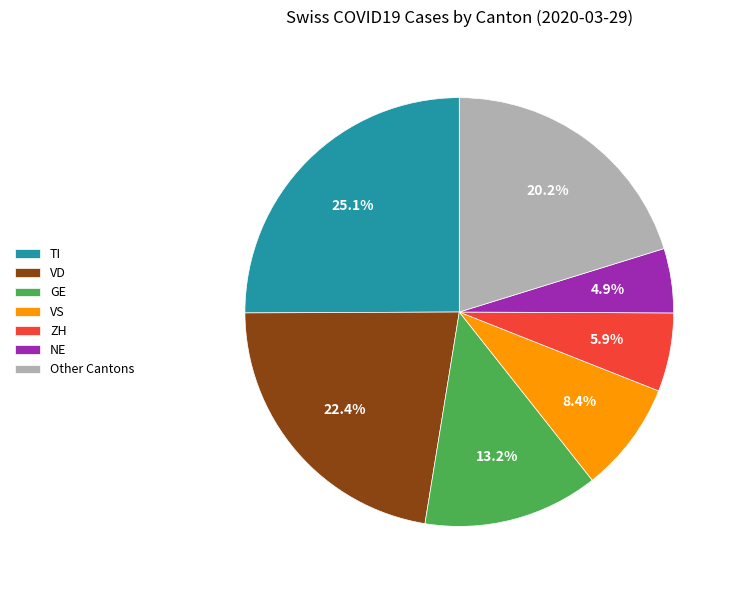

What percentage is NOT represented by VD?

77.6%